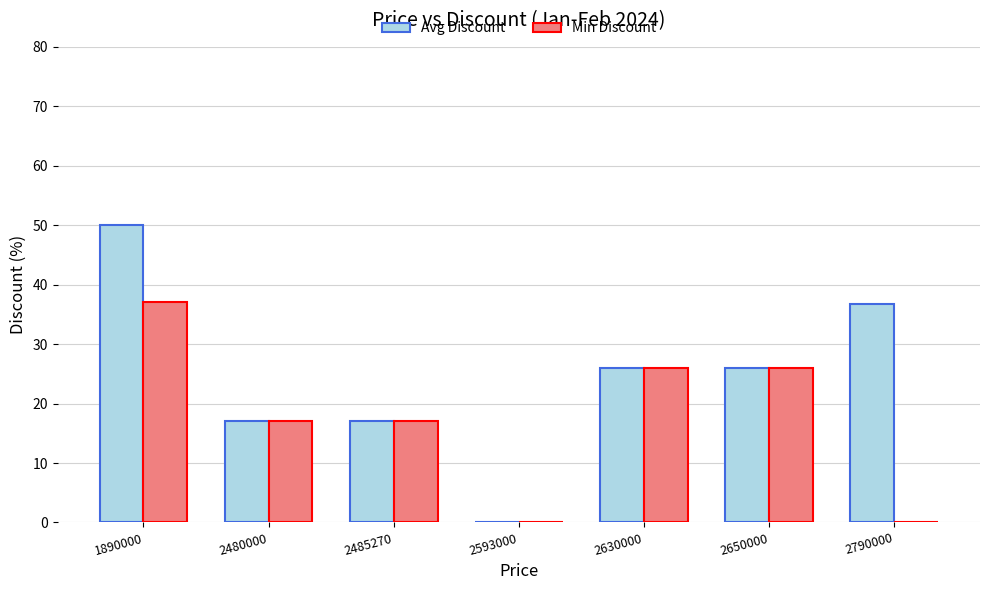

How many data points does each series have?

7